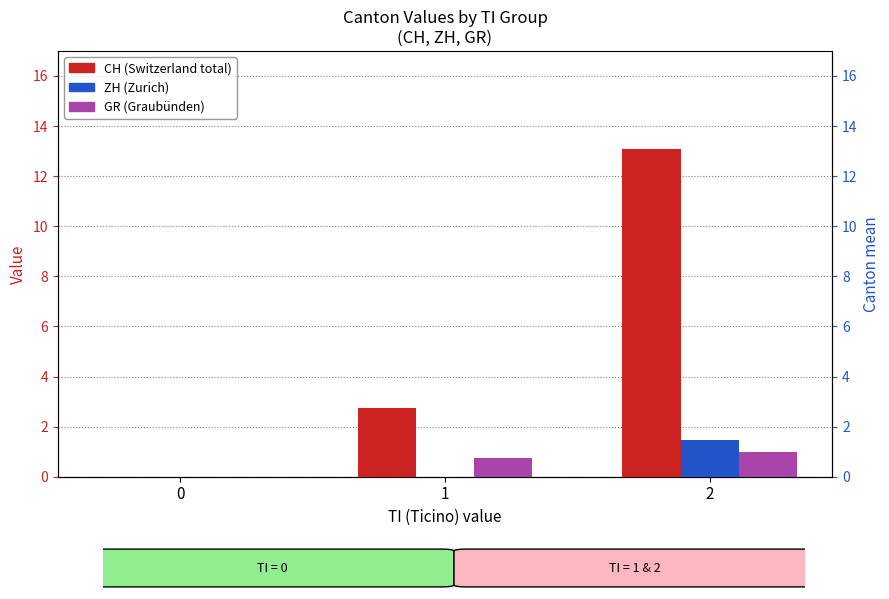

At which label does GR reach its peak?

2